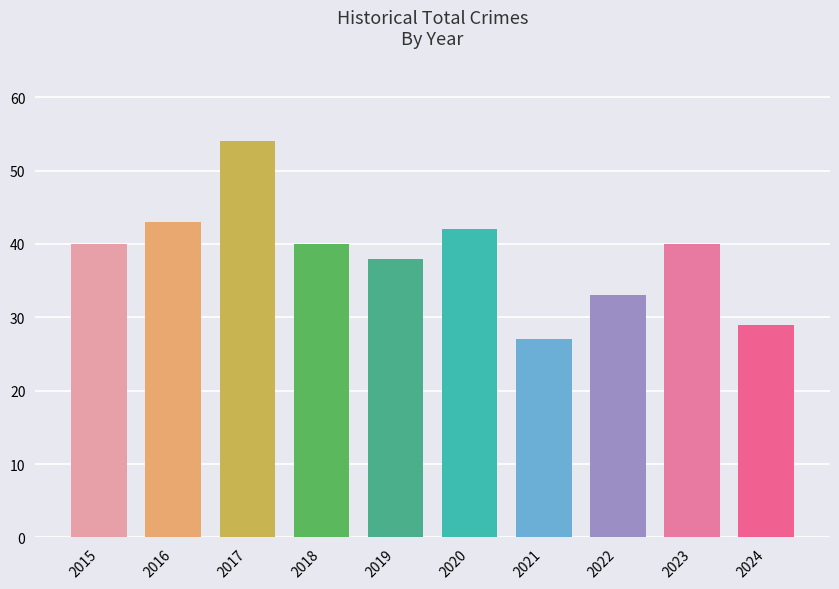

The value at 2024 is 16. True or false?

False